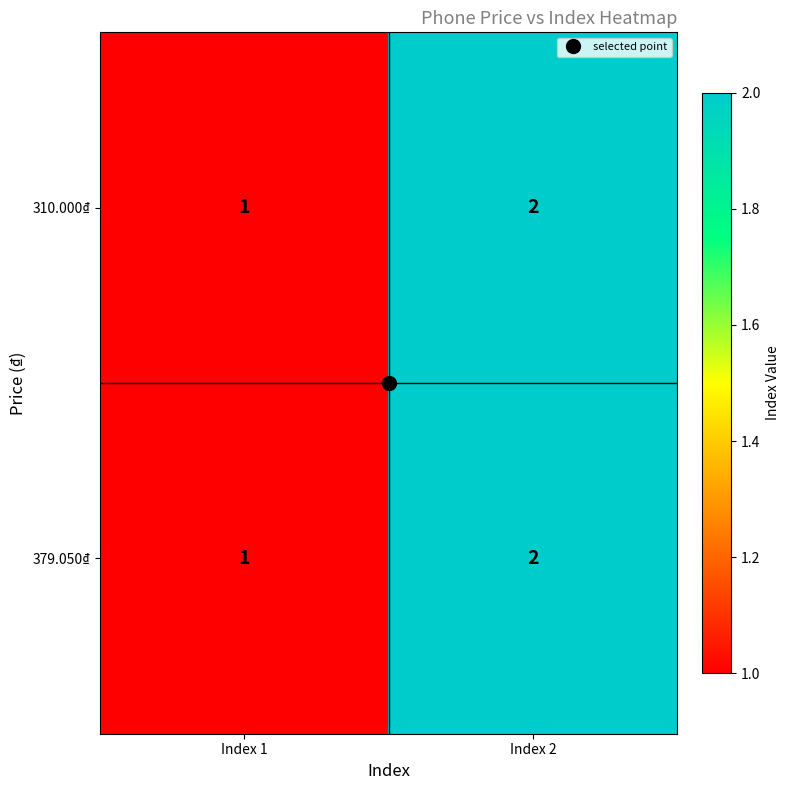

What is the minimum value shown in the chart?

1